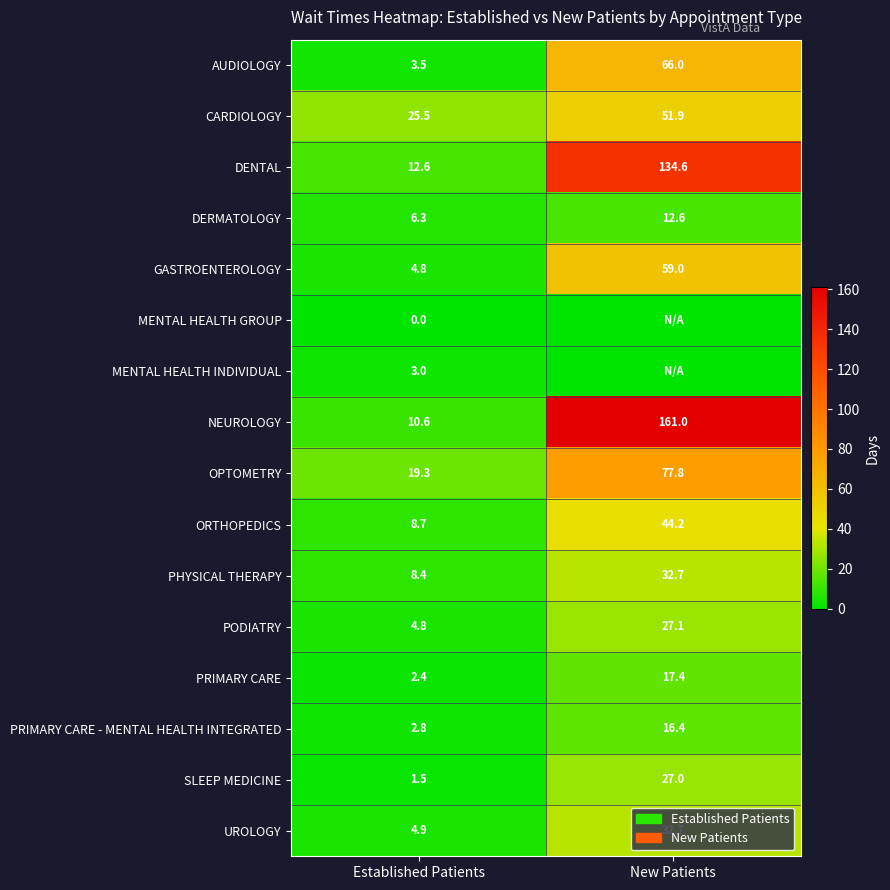

Where is SLEEP MEDICINE nearest to the value 14?

Established Patients